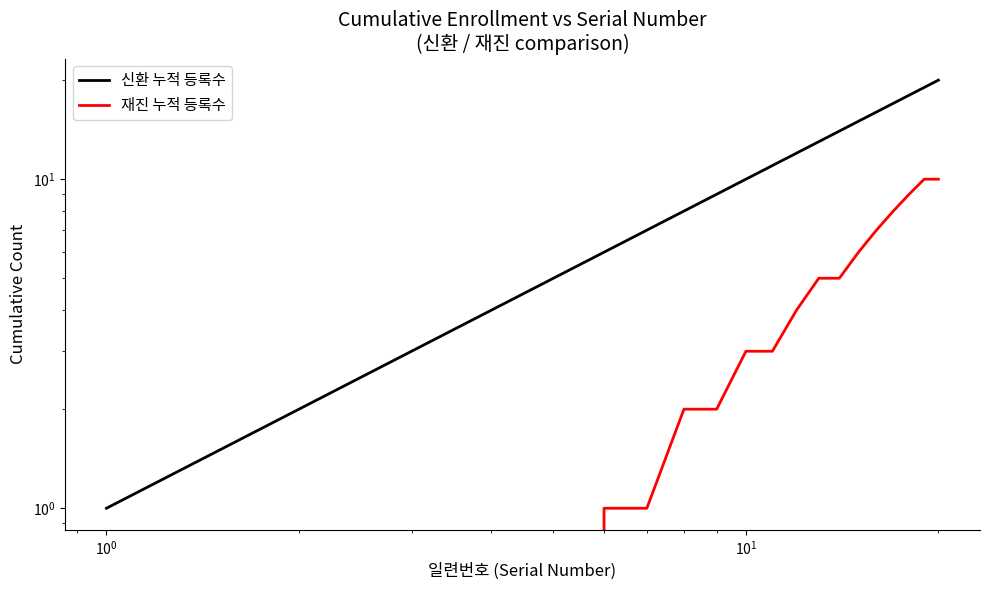

Reading left to right, extract all data points from this chart.

신환 누적 등록수: 1	2	3	4	5	6	7	8	9	10	11	12	13	14	15	16	17	18	19	20
재진 누적 등록수: 0	0	0	0	0	1	1	2	2	3	3	4	5	5	6	7	8	9	10	10